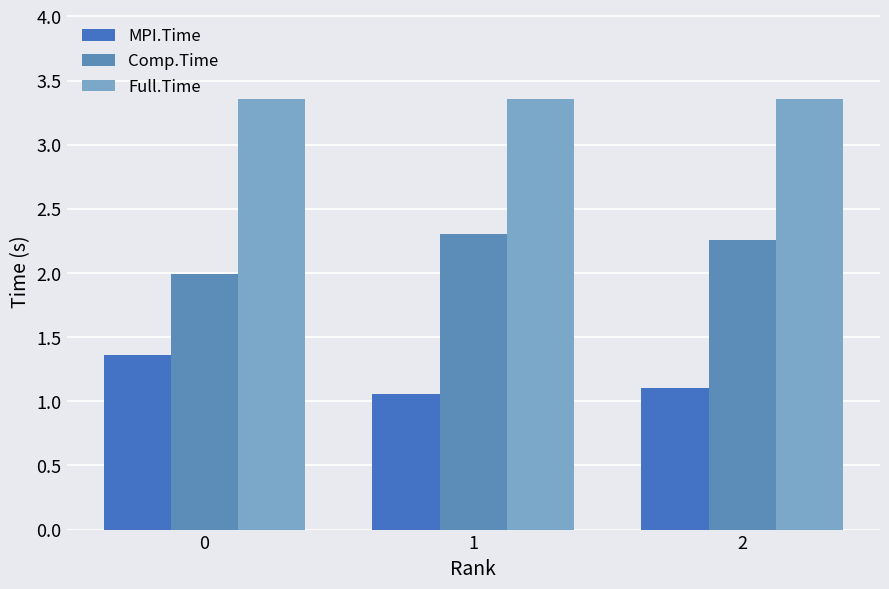

Which category has the lowest value across all series?

1